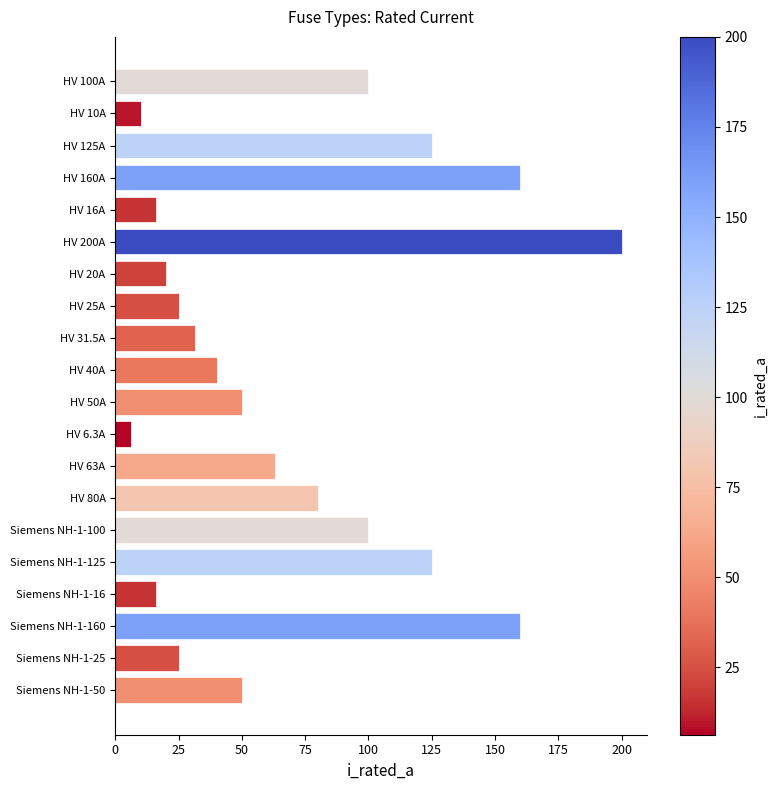

Is it true that the value at HV 125A is 37.3?

False